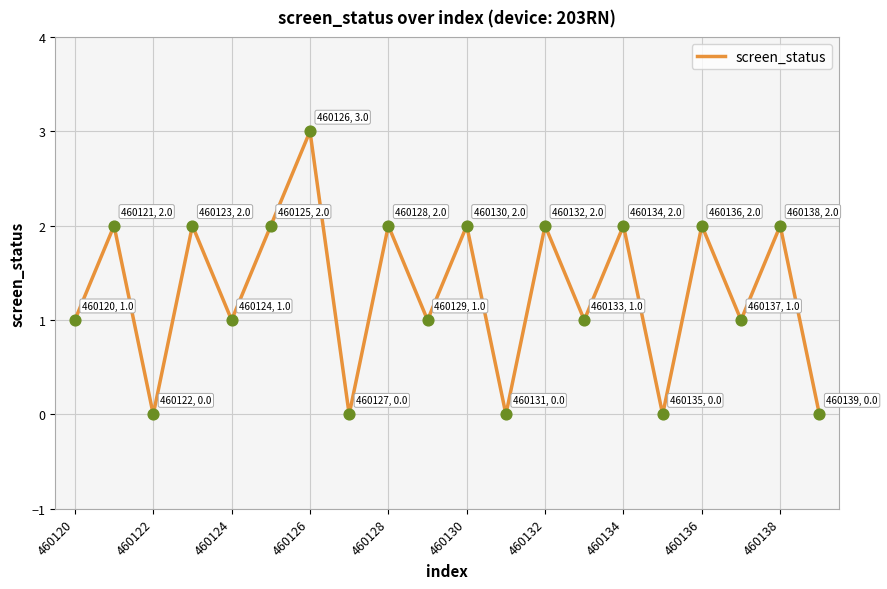

What is the difference between the maximum and minimum values?

3